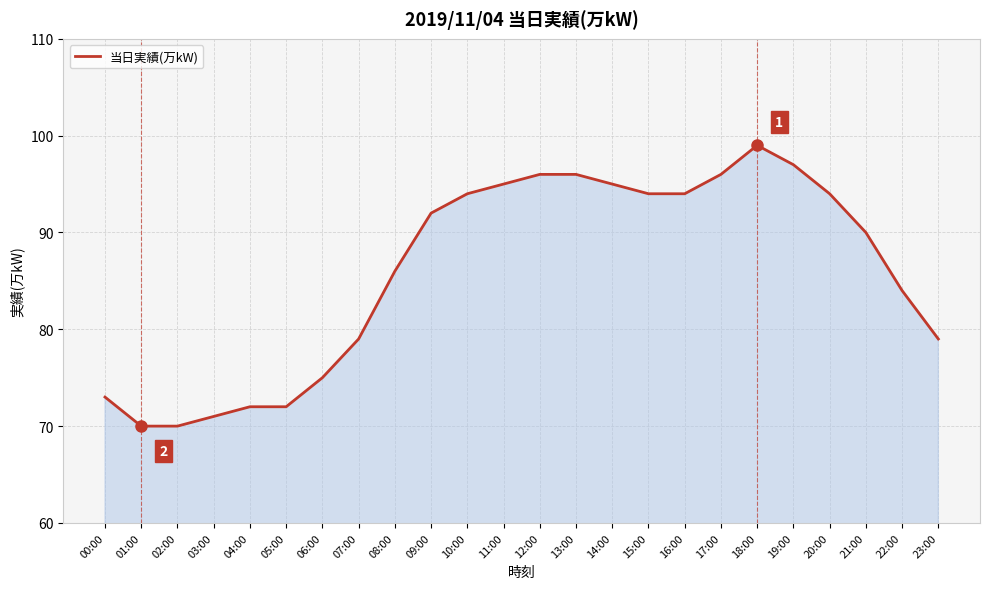

Count the number of data series in this chart.

1